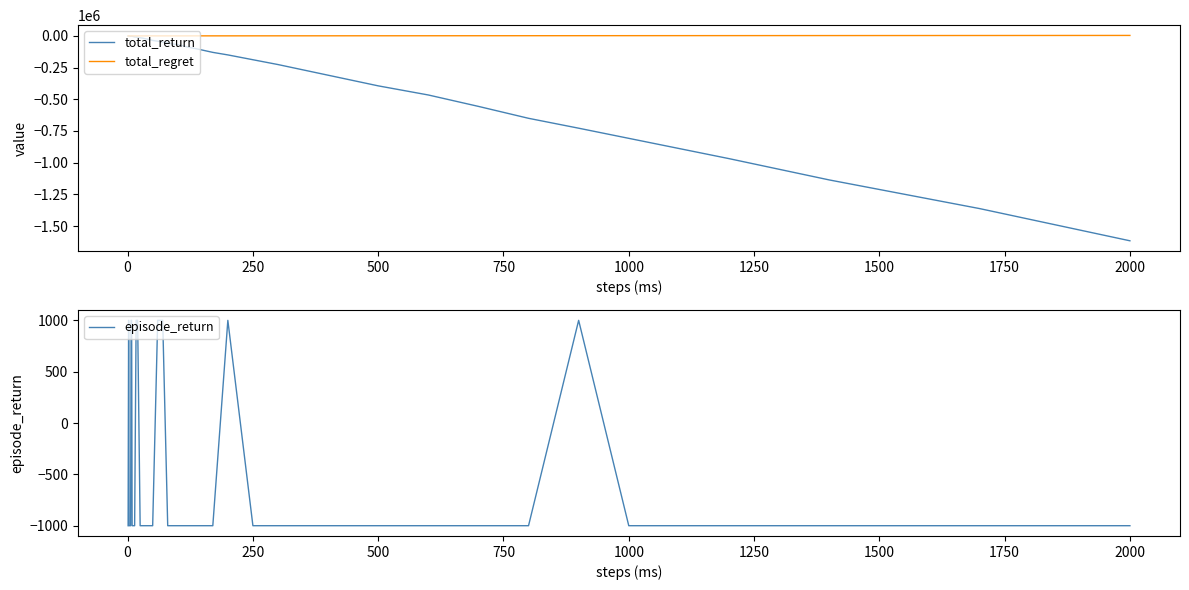

In episode_return, how many points are higher than both neighbors (excluding endpoints)?

3